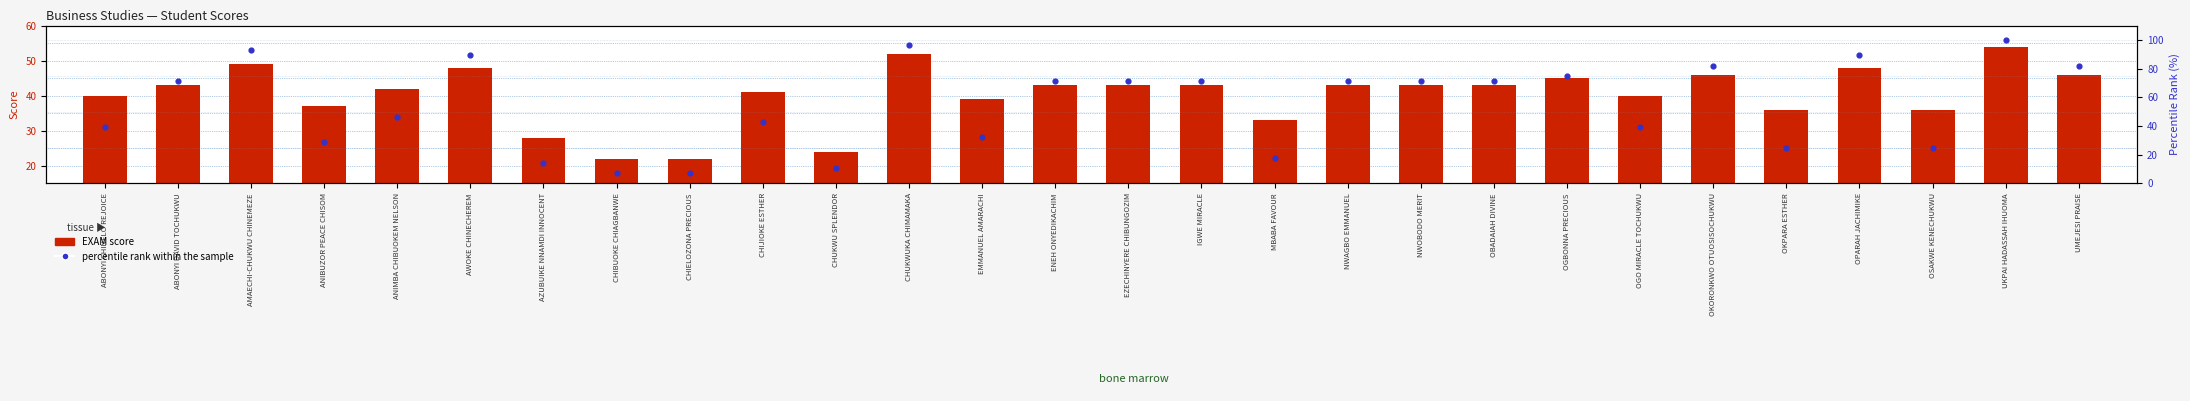

Is the value of EXAM score at ABONYI CHINELO REJOICE greater than the value of percentile rank within the sample at ANIMBA CHIBUOKEM NELSON?

No